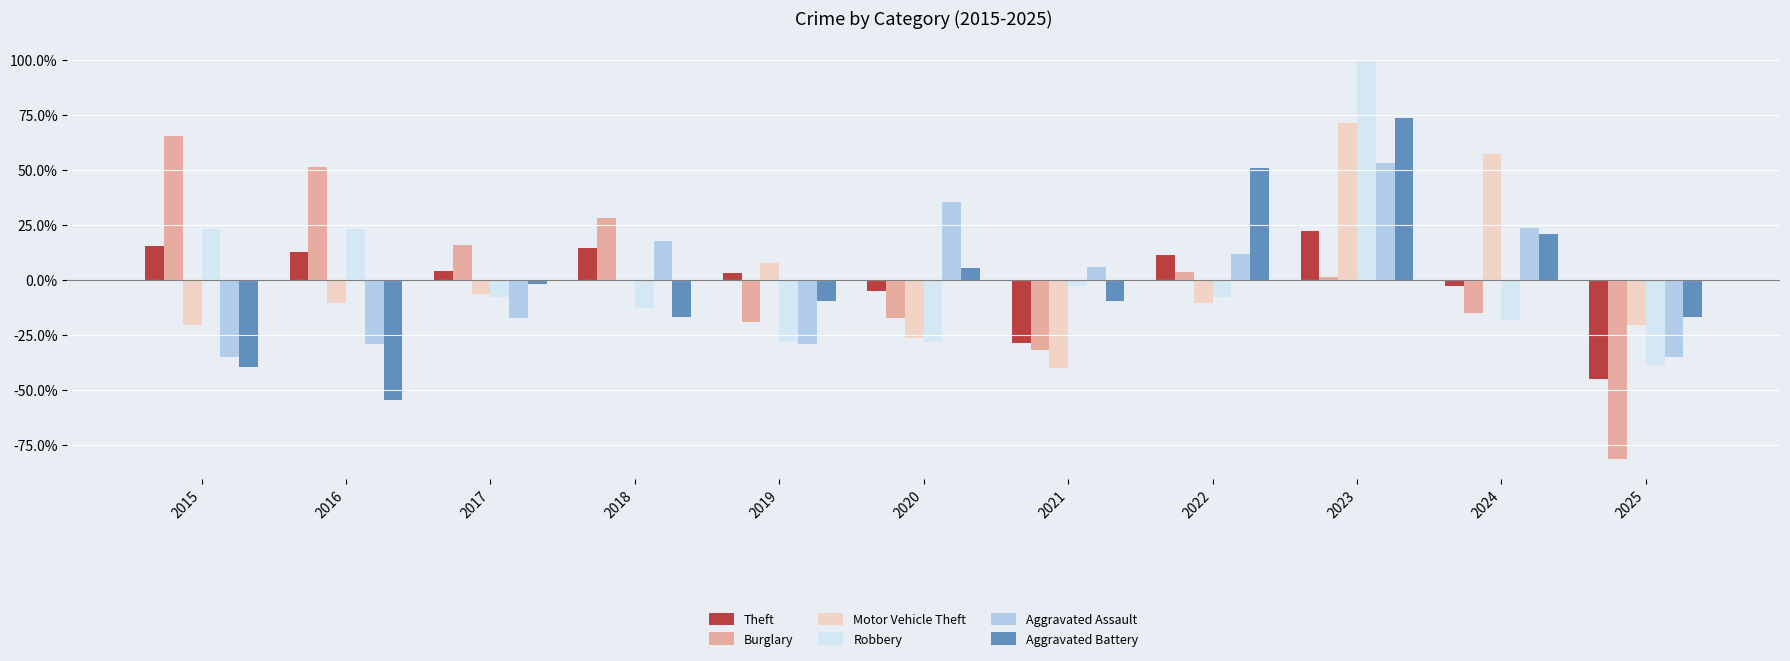

How many series are shown in this chart?

6